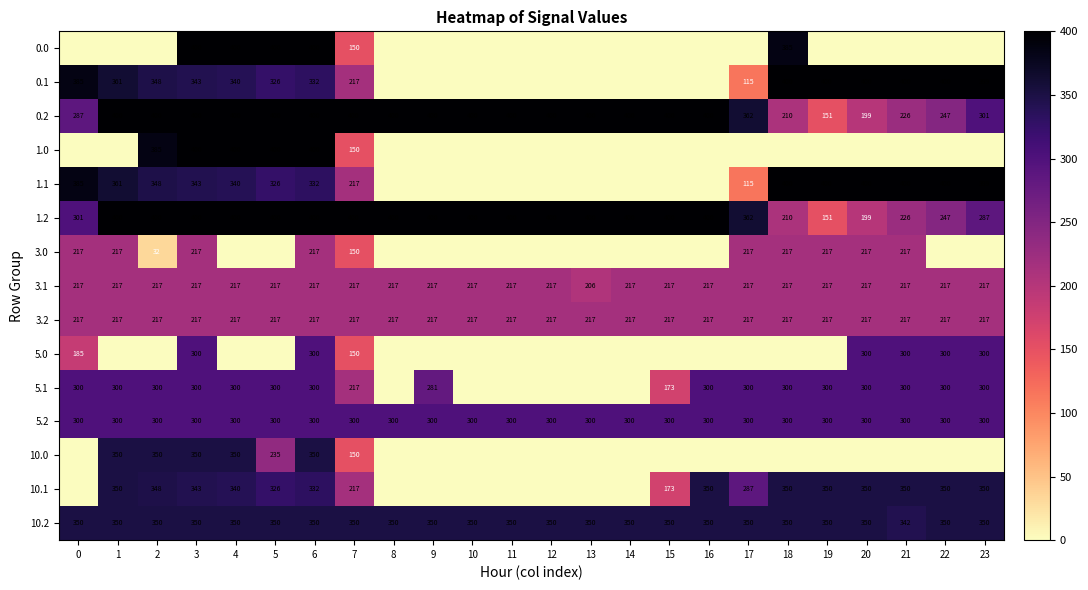

At how many categories does at least one series exceed 383?

23